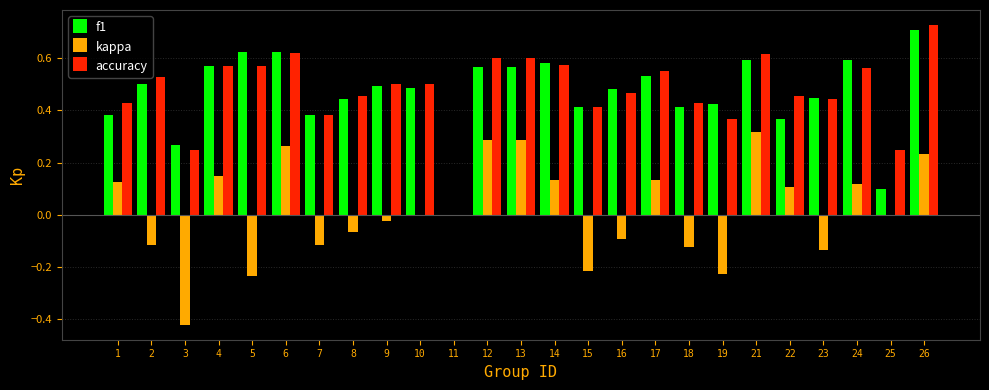

The accuracy series shows 0.6 at 19. True or false?

False